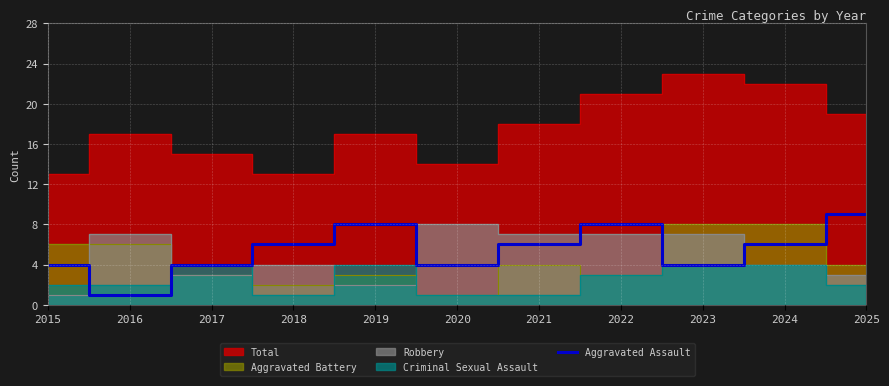

At which category does the data reach its first local valley?

2016